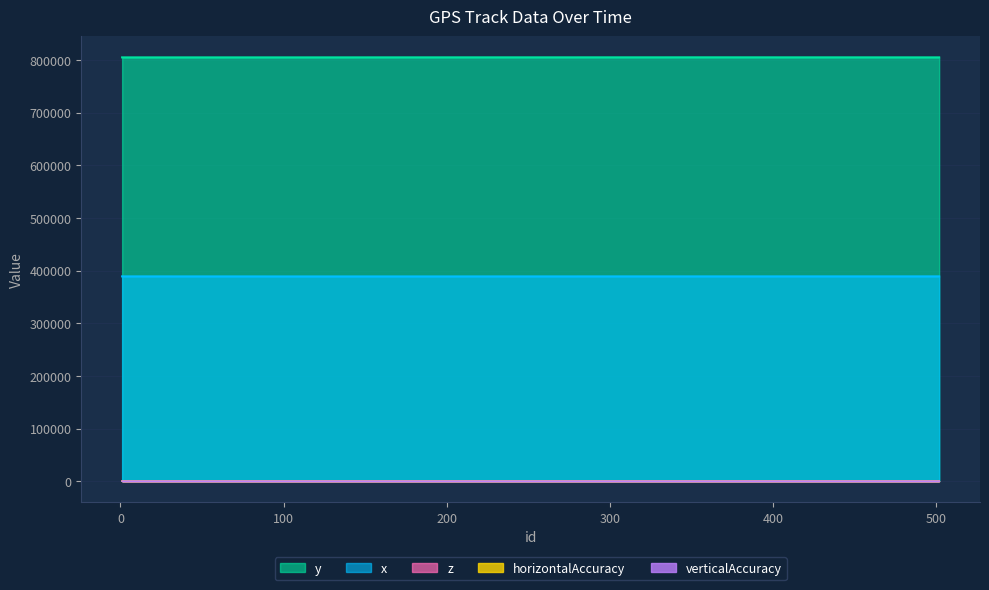

At which category does horizontalAccuracy reach its first local peak?

180